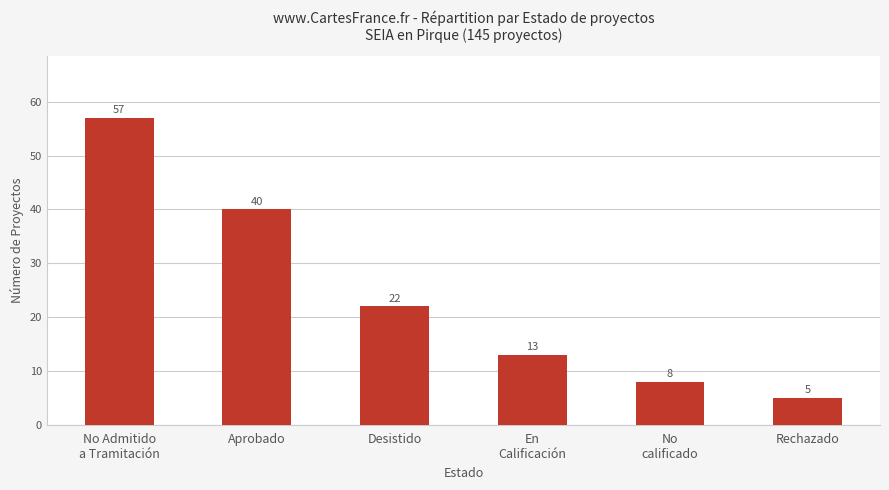

What is the smallest value displayed?

5